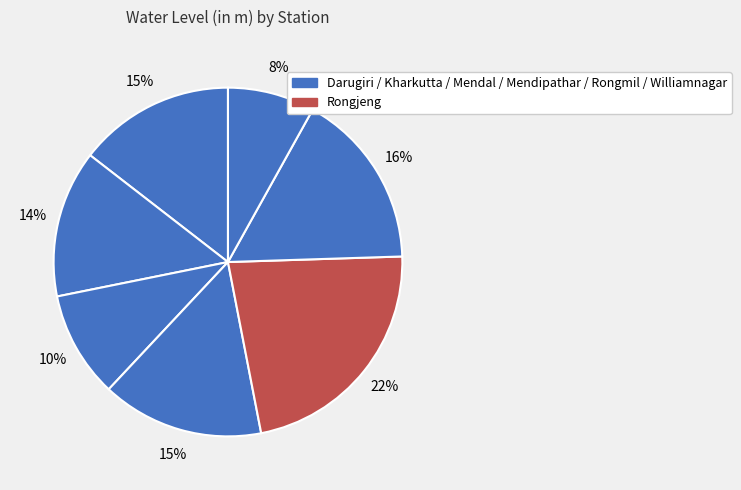

How many slices are in this pie chart?

7